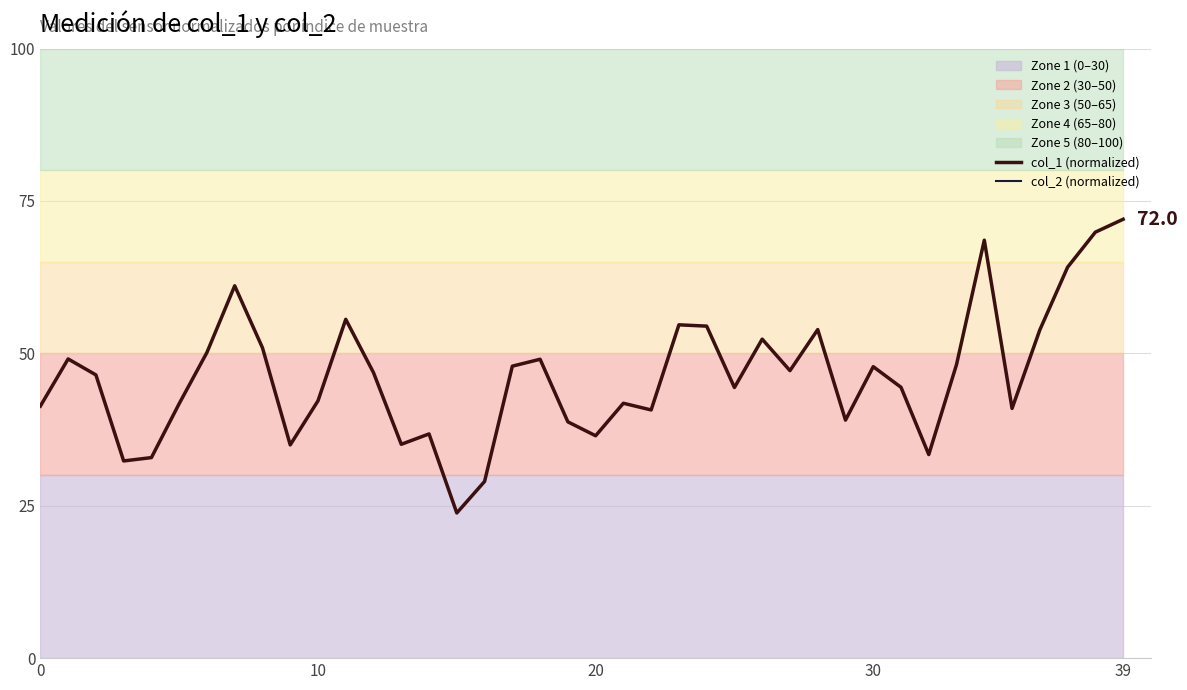

What is the label of the 29th point from the right?

11